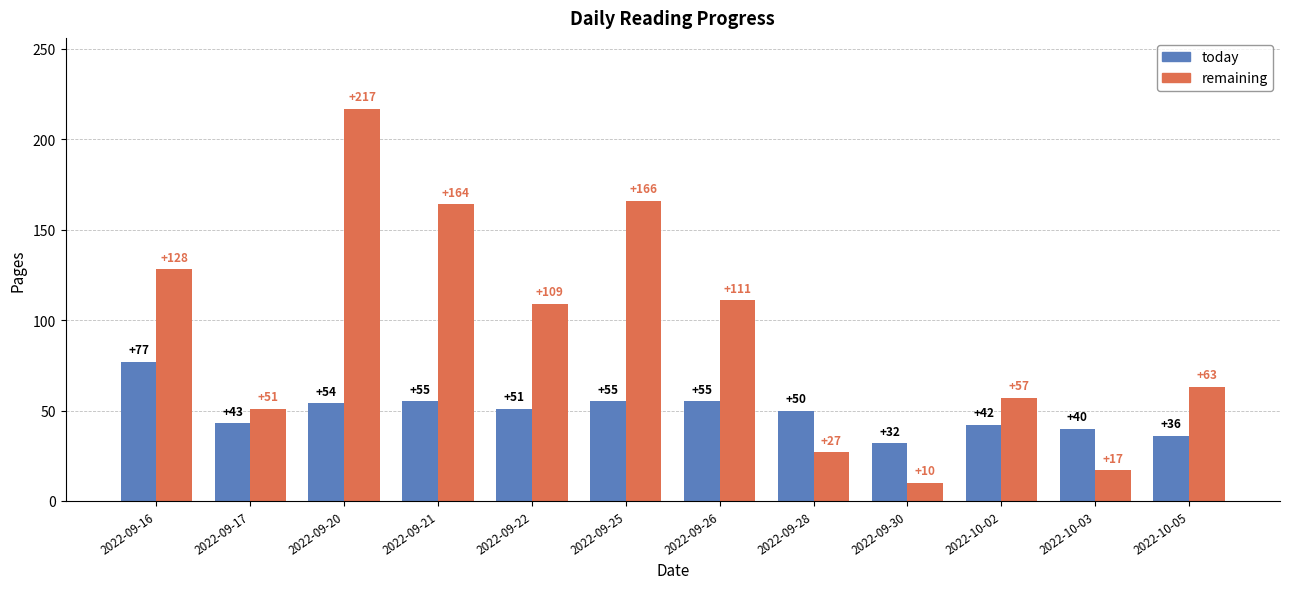

Reading left to right, list all the values displayed in this chart.

today: 77	43	54	55	51	55	55	50	32	42	40	36
remaining: 128	51	217	164	109	166	111	27	10	57	17	63